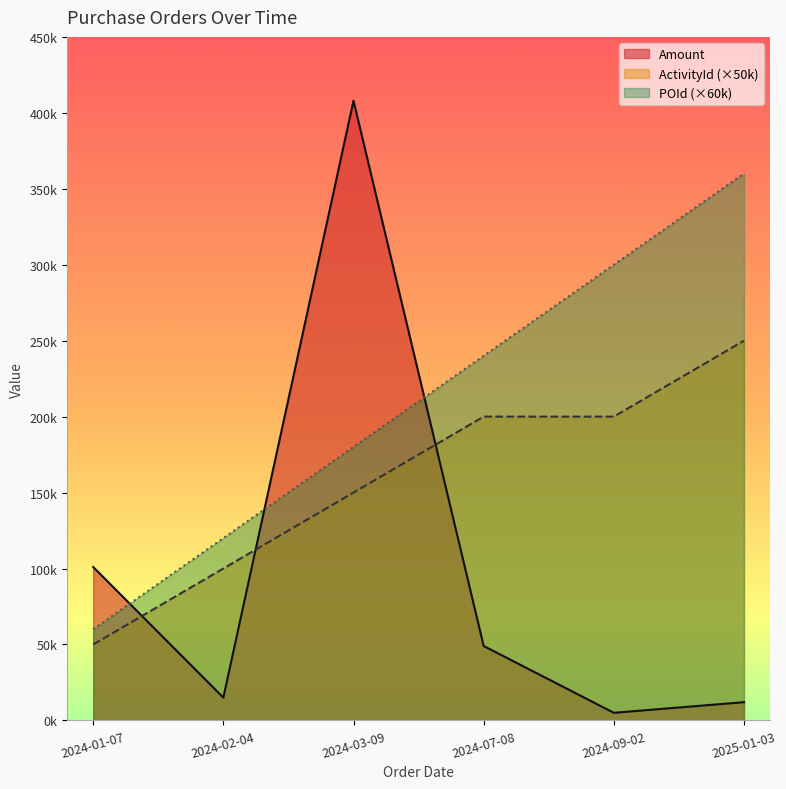

What is the lowest value of the Amount series?

5000